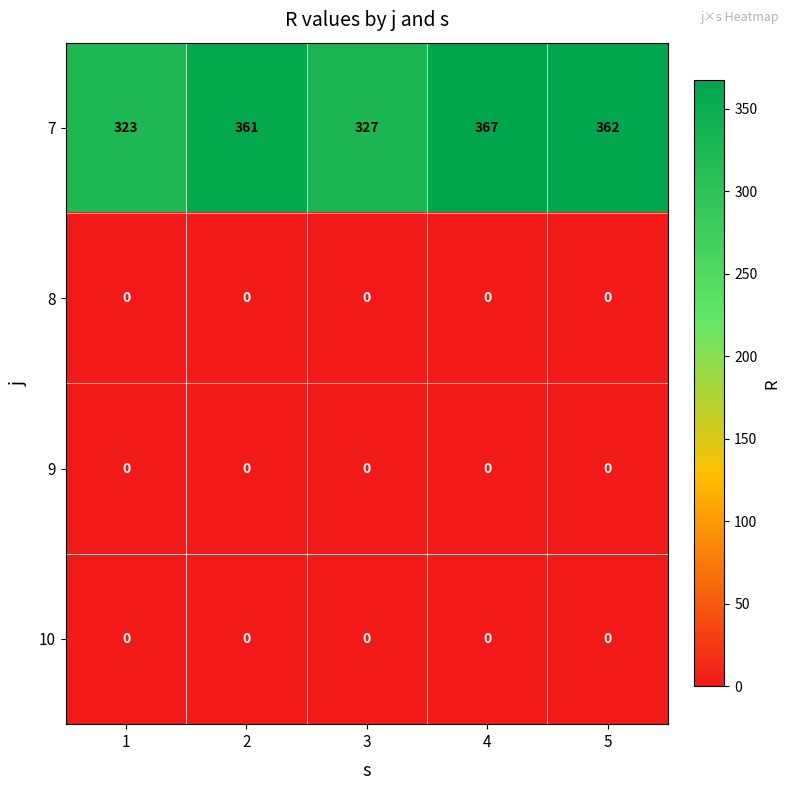

Between 1 and 3, which series saw the biggest shift?

7